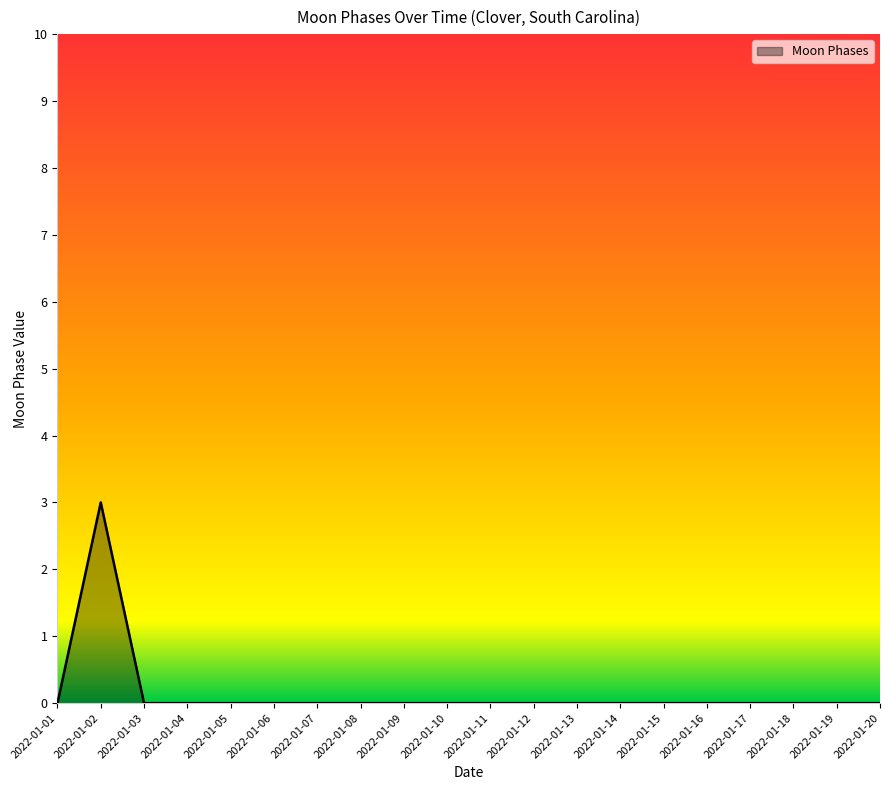

What is the change in value from 2022-01-02 to 2022-01-04?

-3